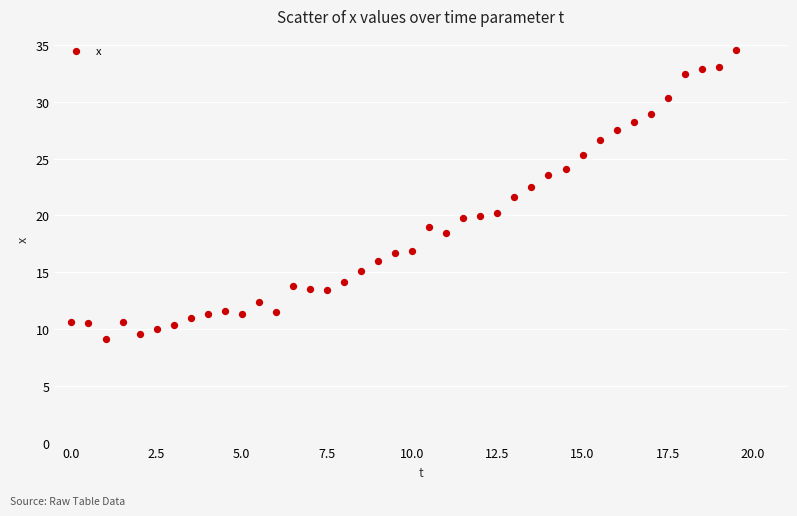

What is the range of Y values (max minus min)?

25.4